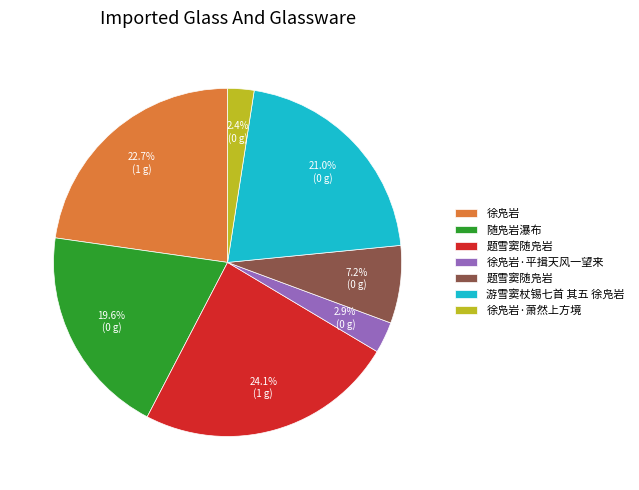

Does any single category account for the majority?

No